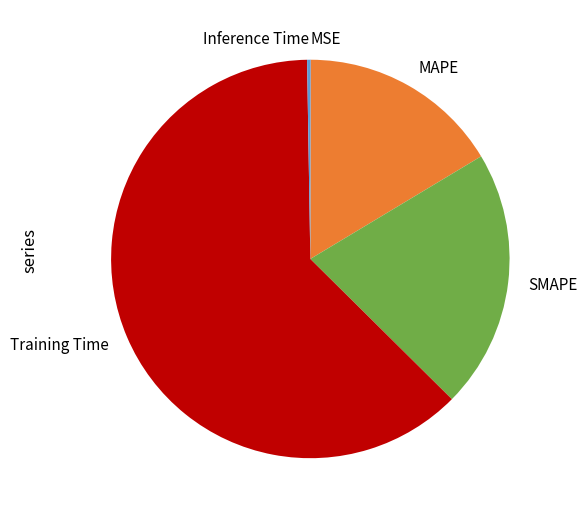

Is it true that MAPE is 16% of the pie?

True